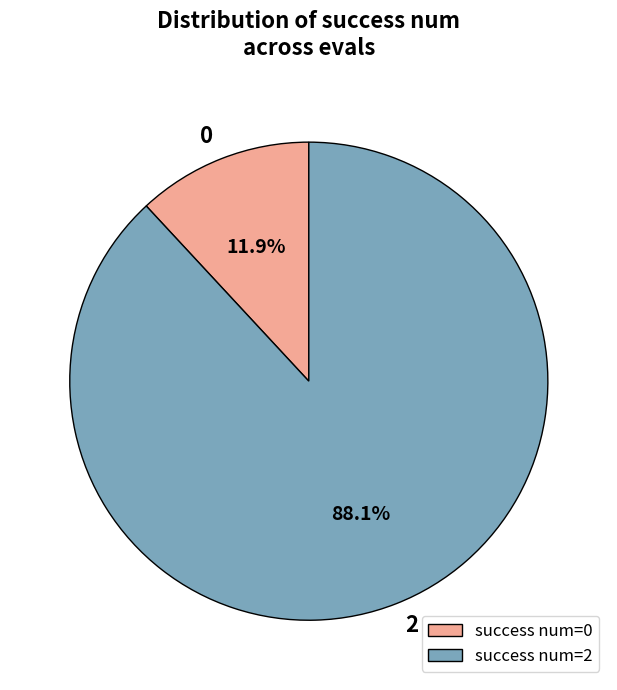

To the nearest percent, what is the average slice percentage?

50%